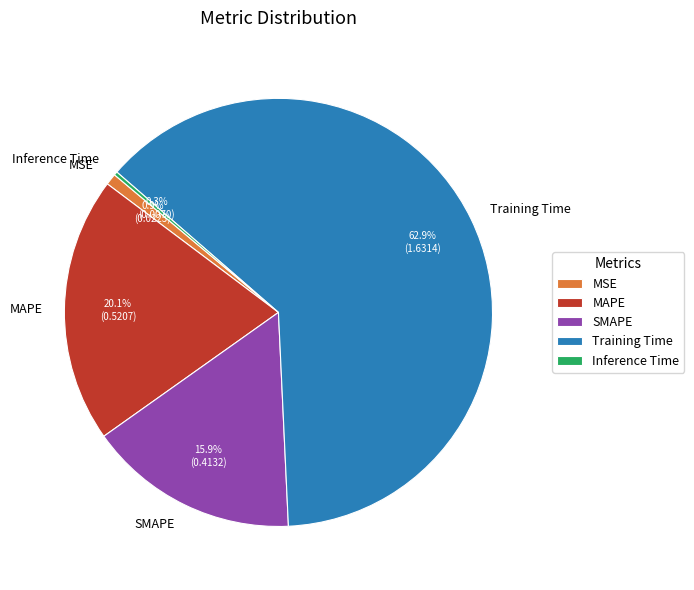

Which has a higher value, Training Time or MAPE?

Training Time